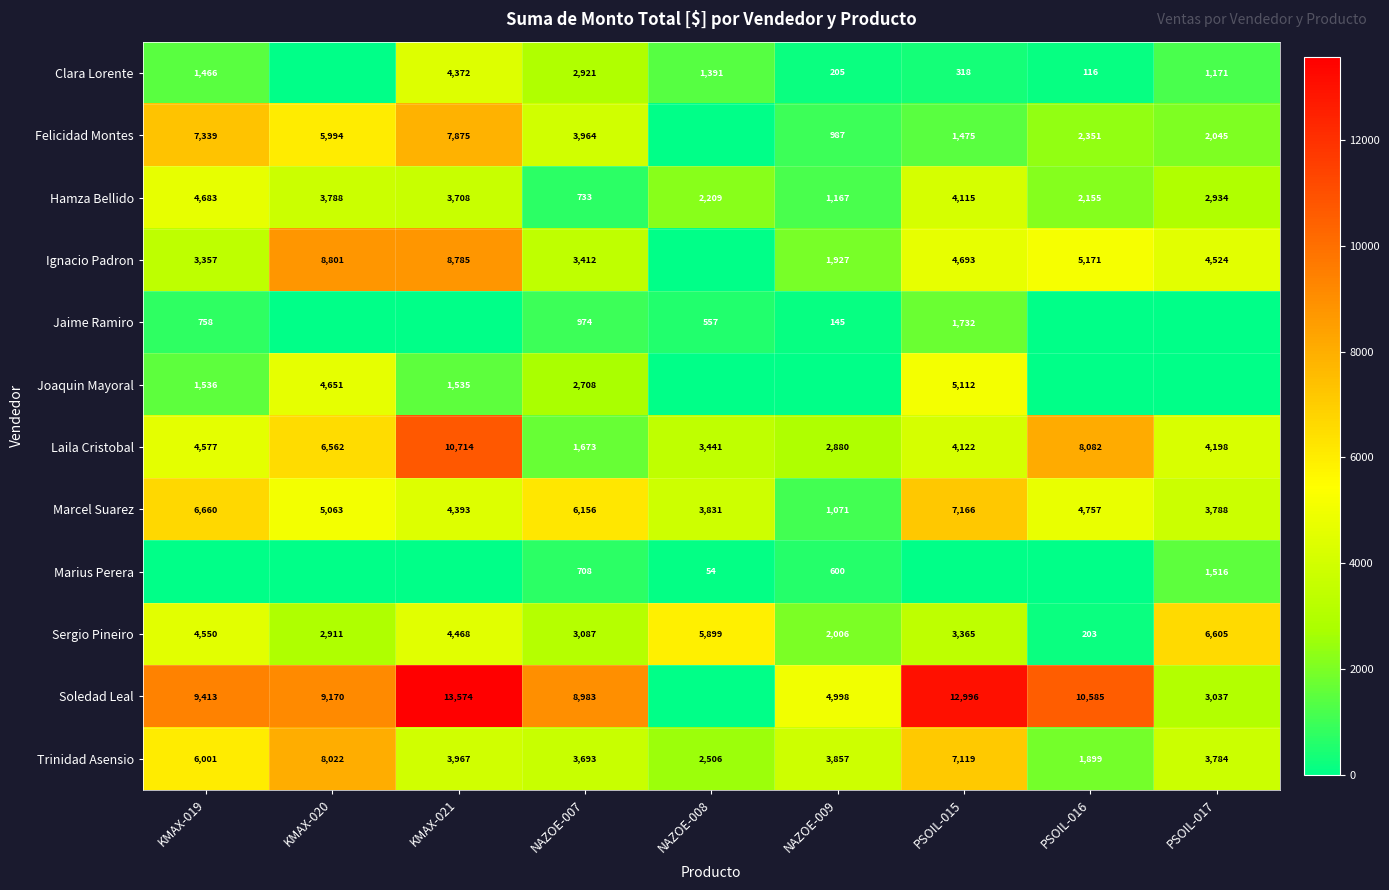

How many categories are shown in the chart?

9